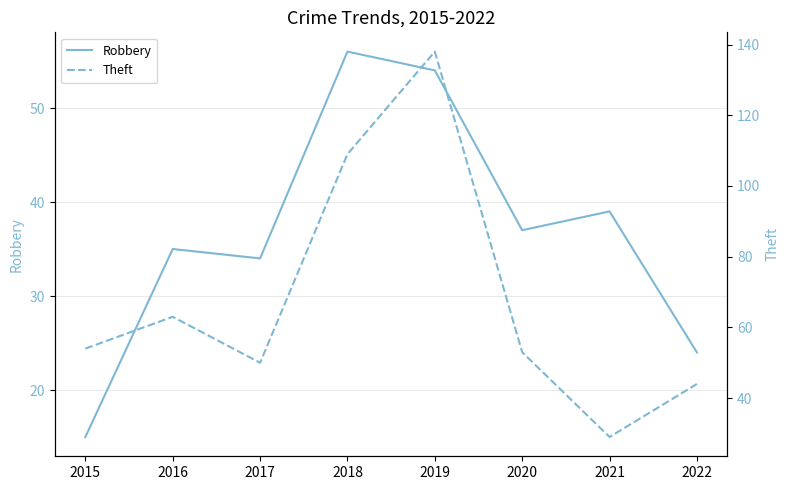

What is the value of the Theft point at the 1st from the left?

54